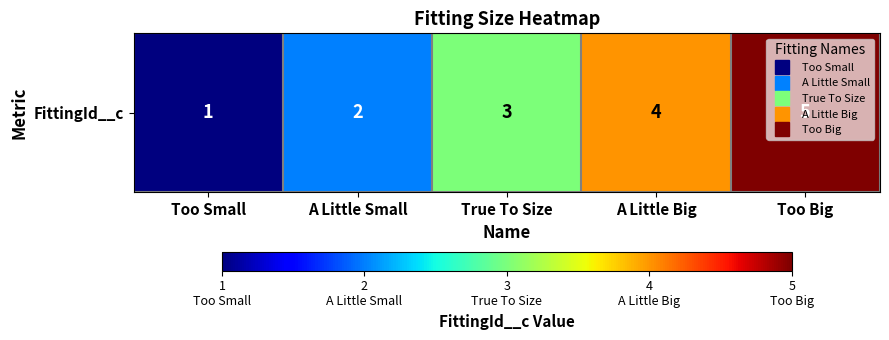

At which category does the chart reach its peak across all series?

Too Big